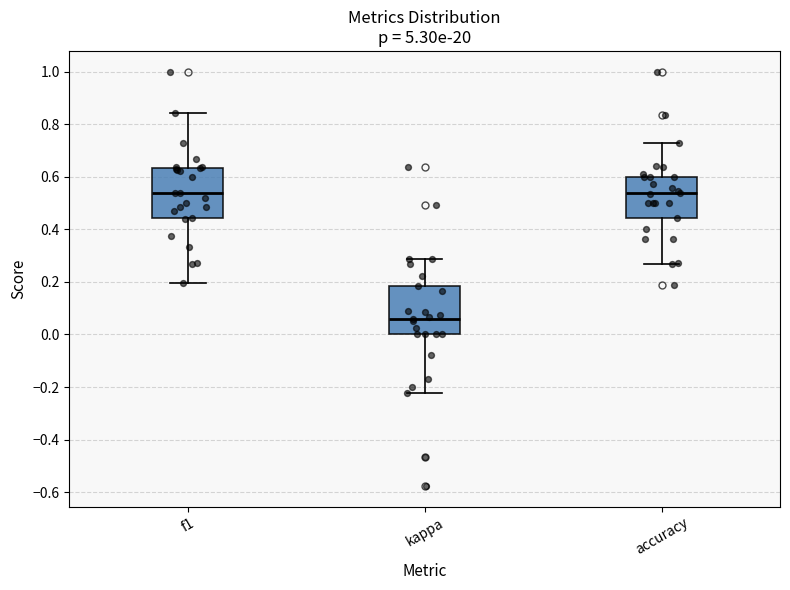

Reading left to right, transcribe this box plot: for each box, give where its median line is, the range the box spans, and where its two whiskers end, as read against the y-axis. The values are not printed on the chart, so give them approximately, as read against the axis.

f1: median 0.54, box 0.44 to 0.64, whiskers 0.20 to 0.84
kappa: median 0.06, box 0.00 to 0.18, whiskers -0.22 to 0.28
accuracy: median 0.54, box 0.44 to 0.60, whiskers 0.26 to 0.72